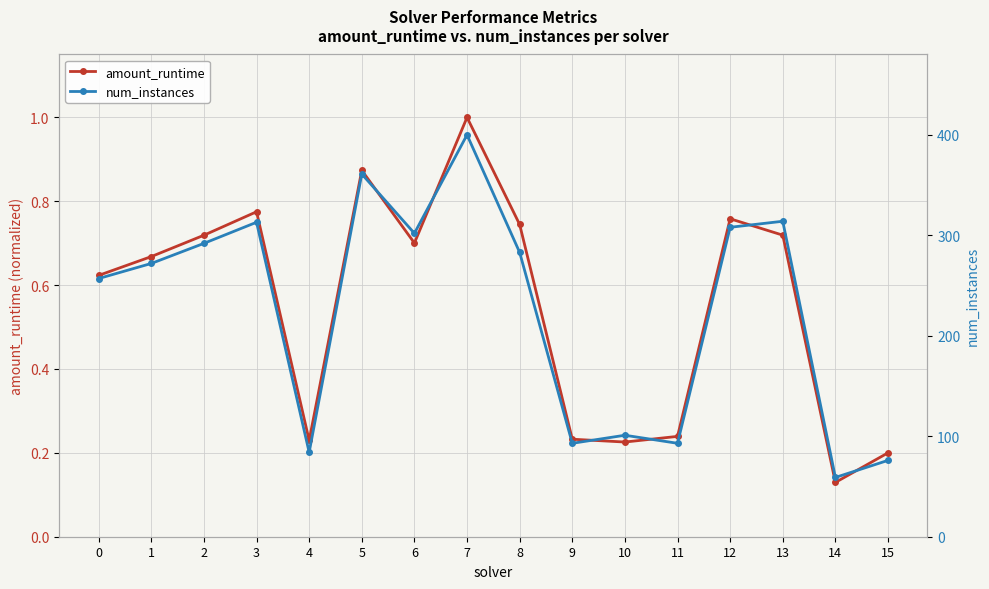

Reading left to right, transcribe all the data shown in this chart.

amount_runtime: 0=0.6	1=0.7	2=0.7	3=0.8	4=0.2	5=0.9	6=0.7	7=1.0	8=0.7	9=0.2	10=0.2	11=0.2	12=0.8	13=0.7	14=0.1	15=0.2
num_instances: 0=257.0	1=272.0	2=292.0	3=313.0	4=84.0	5=361.0	6=302.0	7=400.0	8=283.0	9=93.0	10=101.0	11=93.0	12=308.0	13=314.0	14=59.0	15=76.0